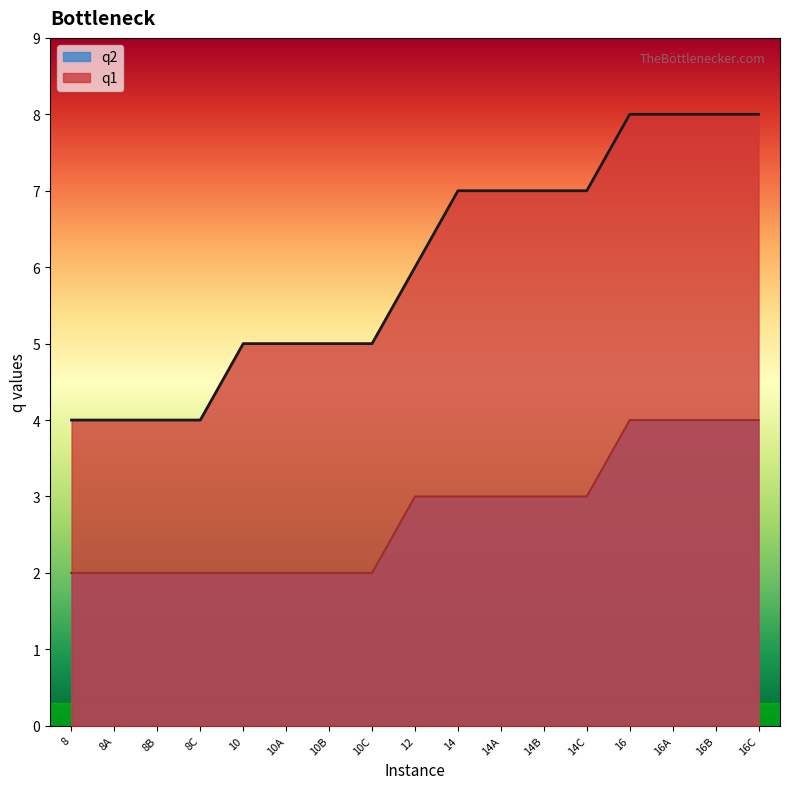

Rank the series by their average value, from highest to lowest.

q1, q2